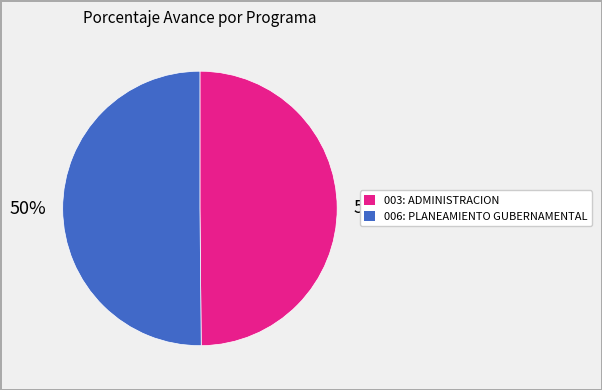

Combined, do 003: ADMINISTRACION and 006: PLANEAMIENTO GUBERNAMENTAL account for over 50%?

Yes